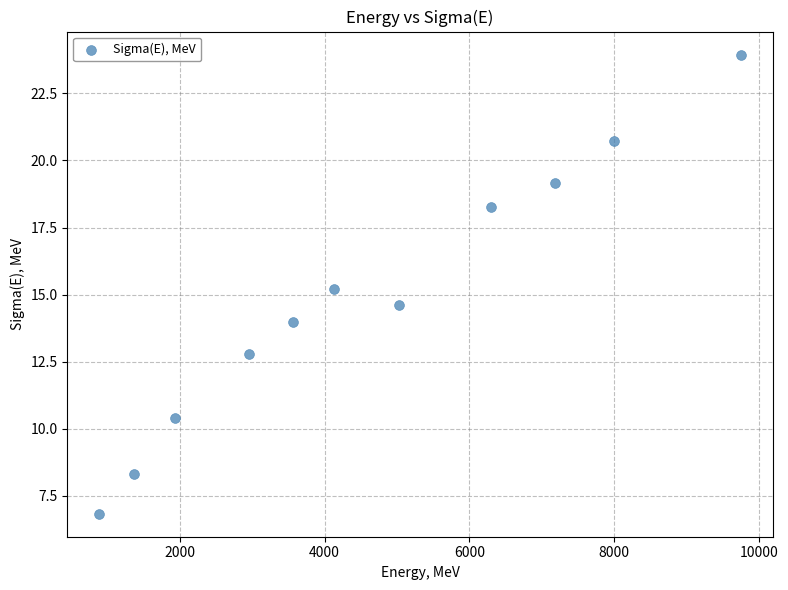

What is the average X value?

4643.4